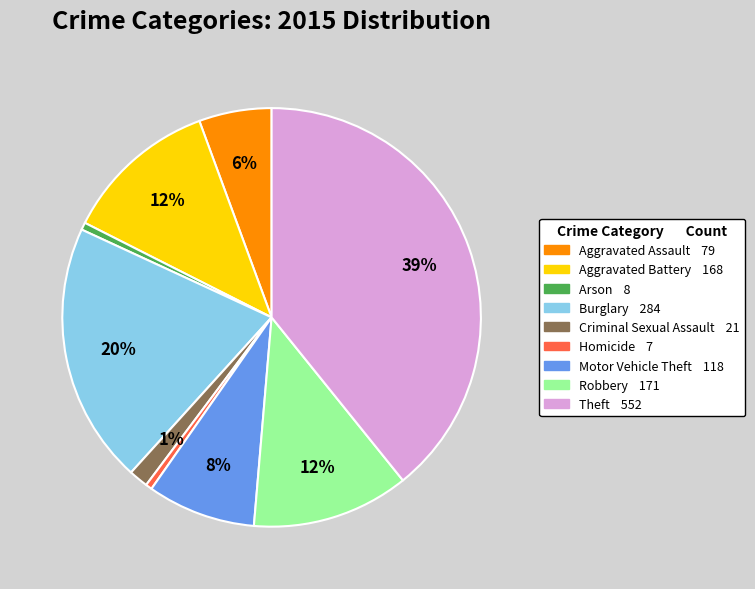

Count the number of slices in the pie.

9